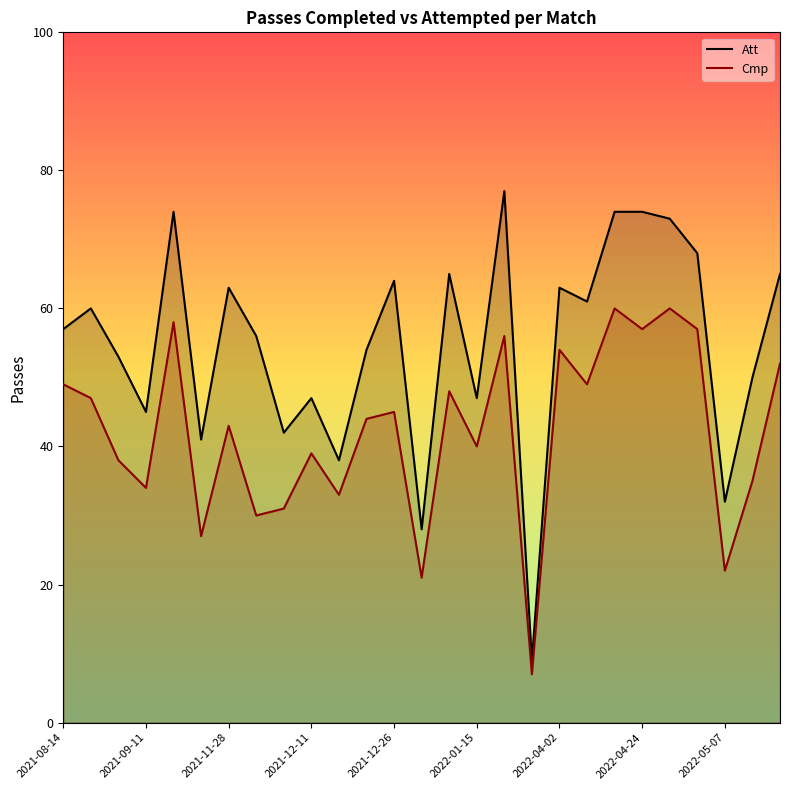

List the series in order of their overall mean, lowest first.

Cmp, Att